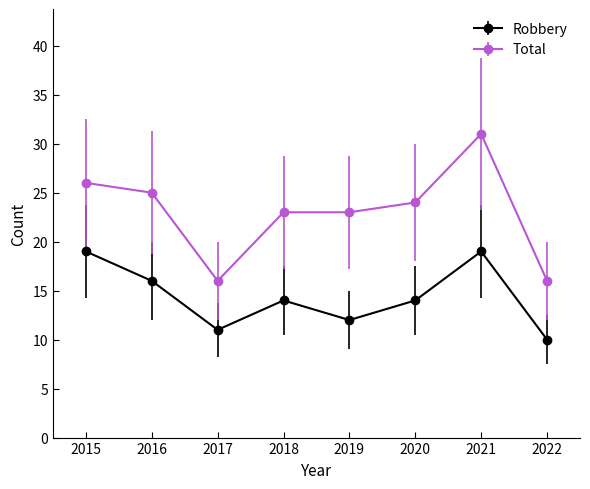

What is the total value across all series at 2021?

50